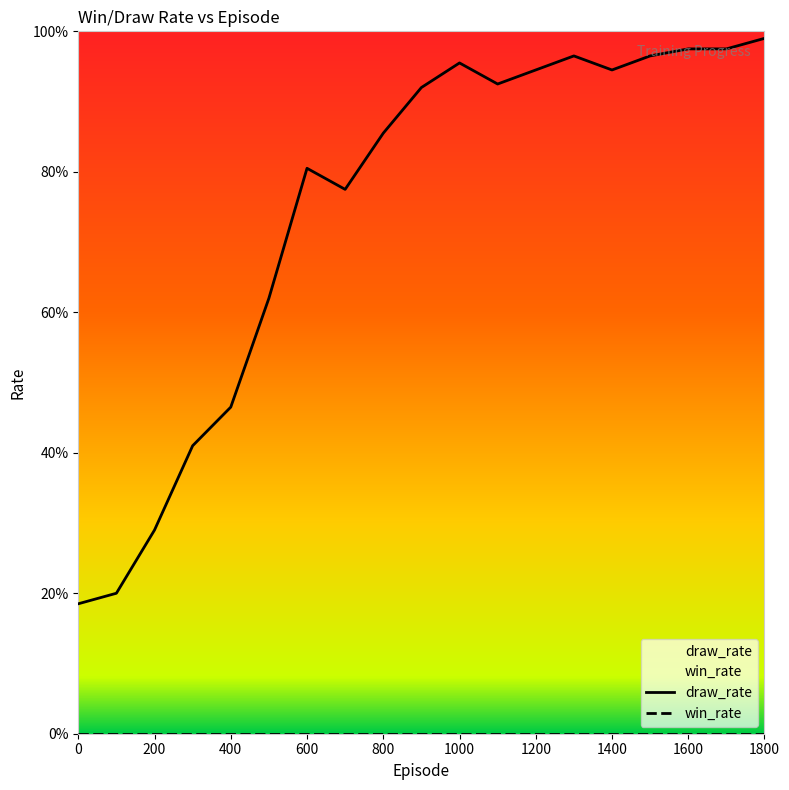

Rank the categories by value from highest to lowest.

1800, 1600, 1700, 1300, 1500, 1000, 1200, 1400, 1100, 900, 800, 600, 700, 500, 400, 300, 200, 100, 0